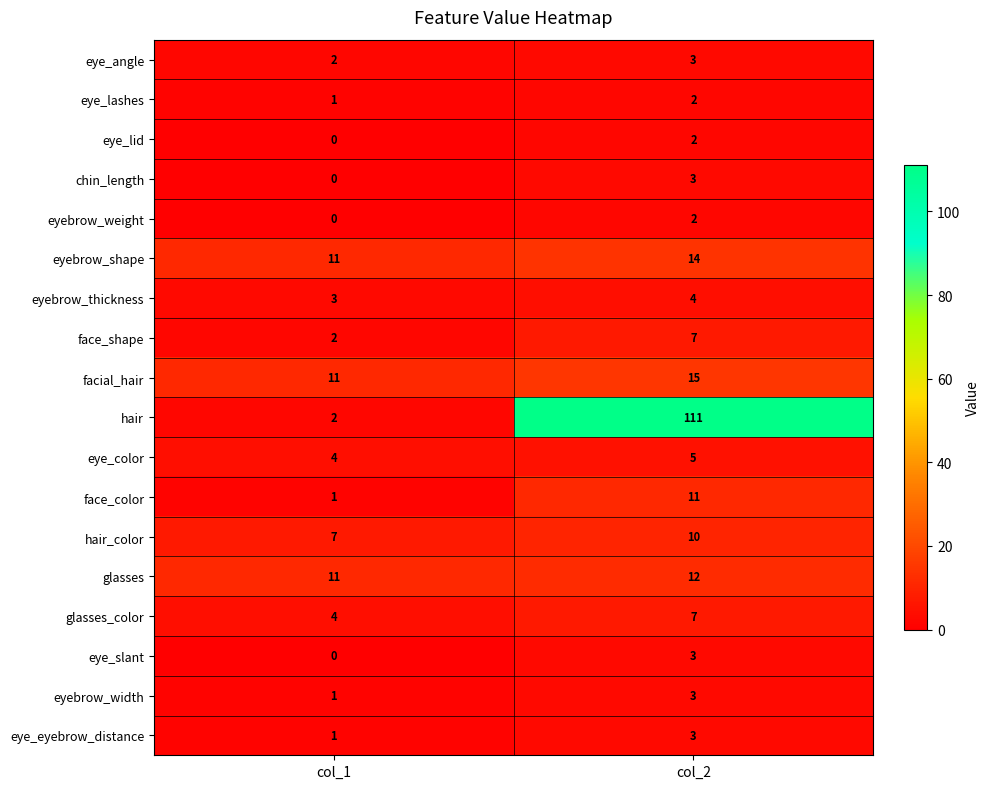

What is the difference between the chin_length values at col_2 and col_1?

3